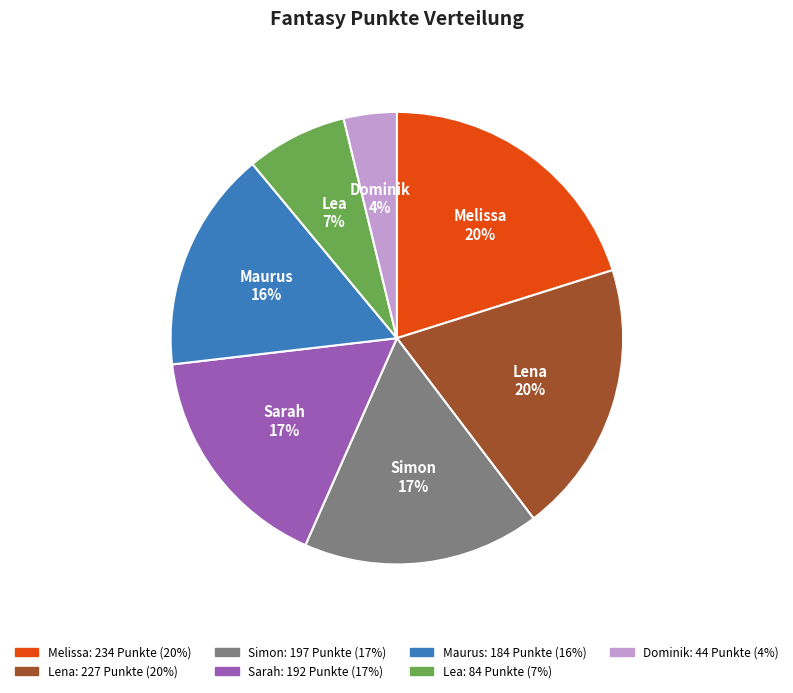

Count the number of slices in the pie.

7